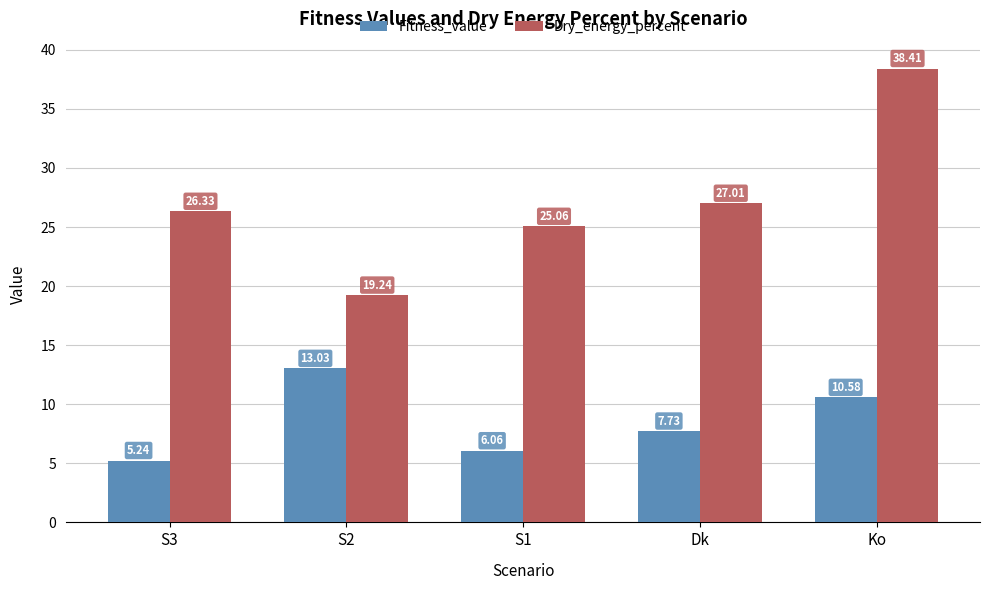

Is the value of Dry_energy_percent at S2 greater than the value of Fitness_value at S2?

Yes